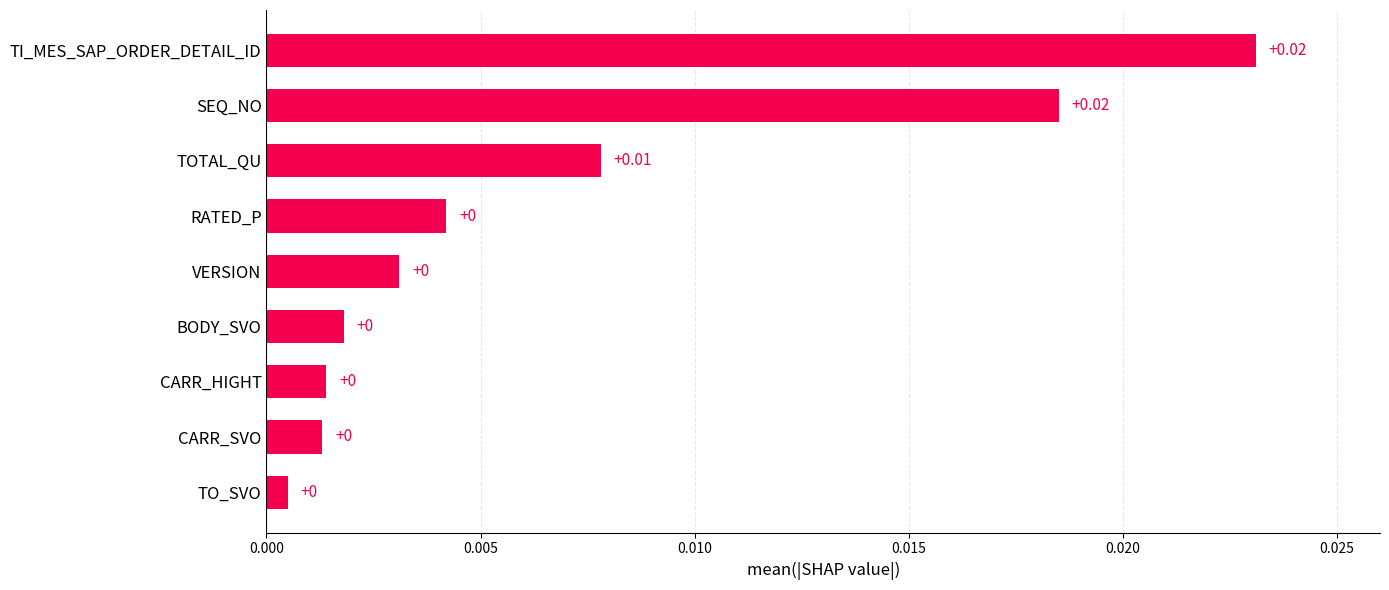

What is the label of the 6th bar from the bottom?

RATED_P